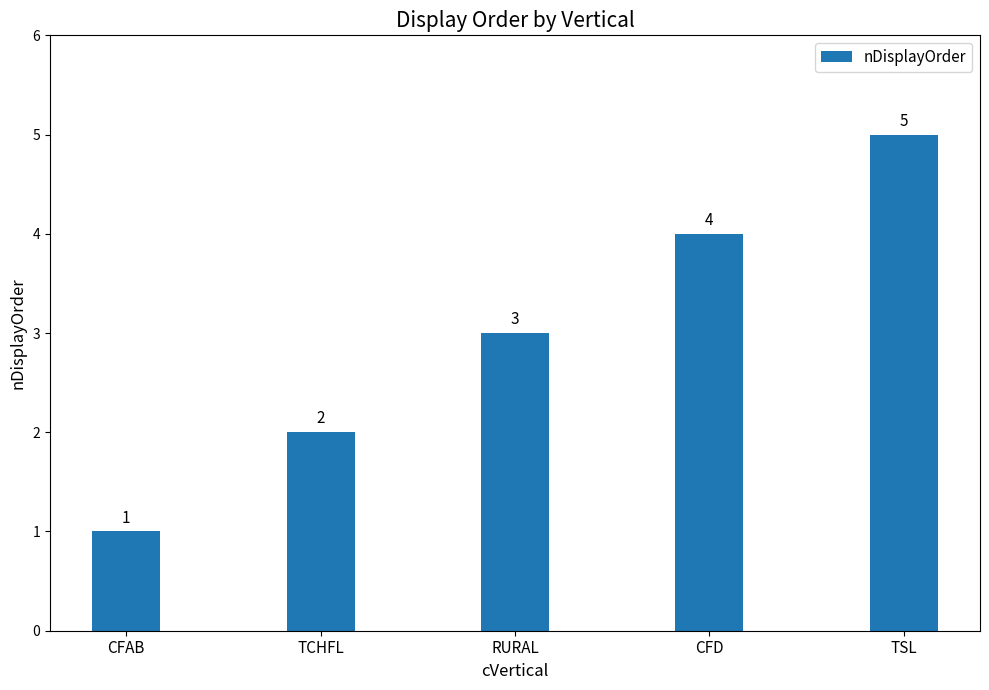

Reading left to right, extract all data points from this chart.

CFAB=1	TCHFL=2	RURAL=3	CFD=4	TSL=5